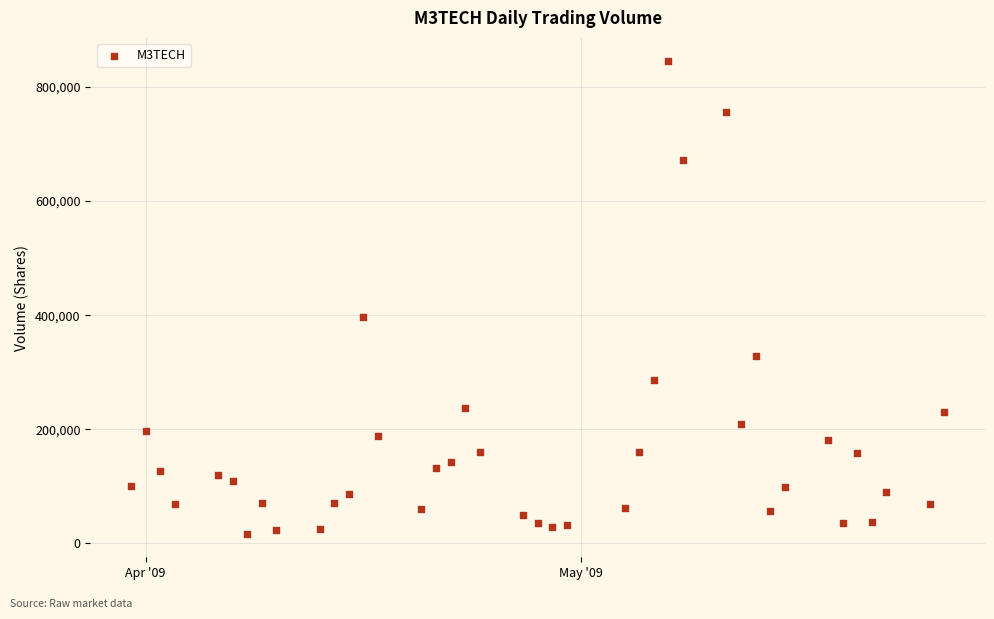

What Y value in the scatter plot is closest to 430900?

396000